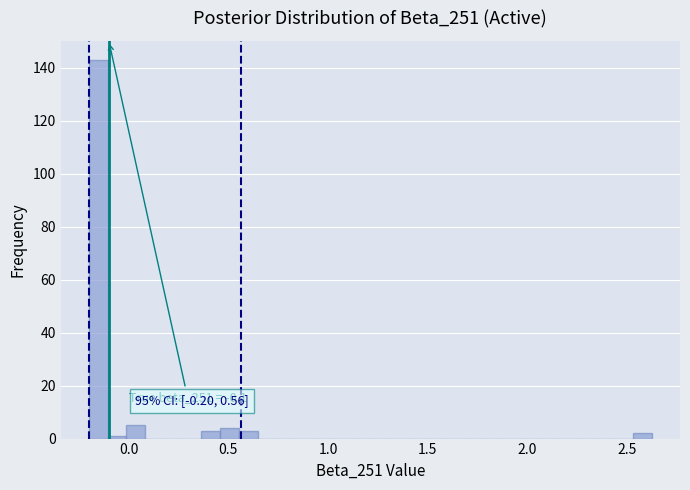

Around what value on the x-axis is the tallest bar? Give the approximate position of its centre, as read against the axis.

-0.15